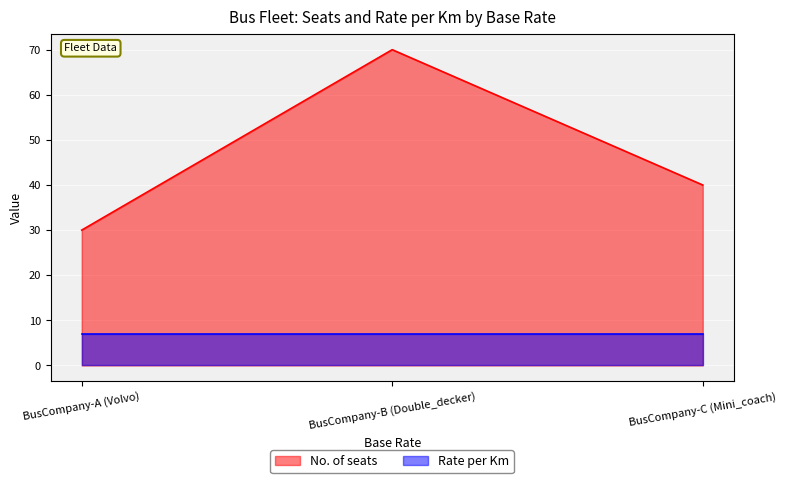

What is the label of the 3rd point from the right?

BusCompany-A (Volvo)